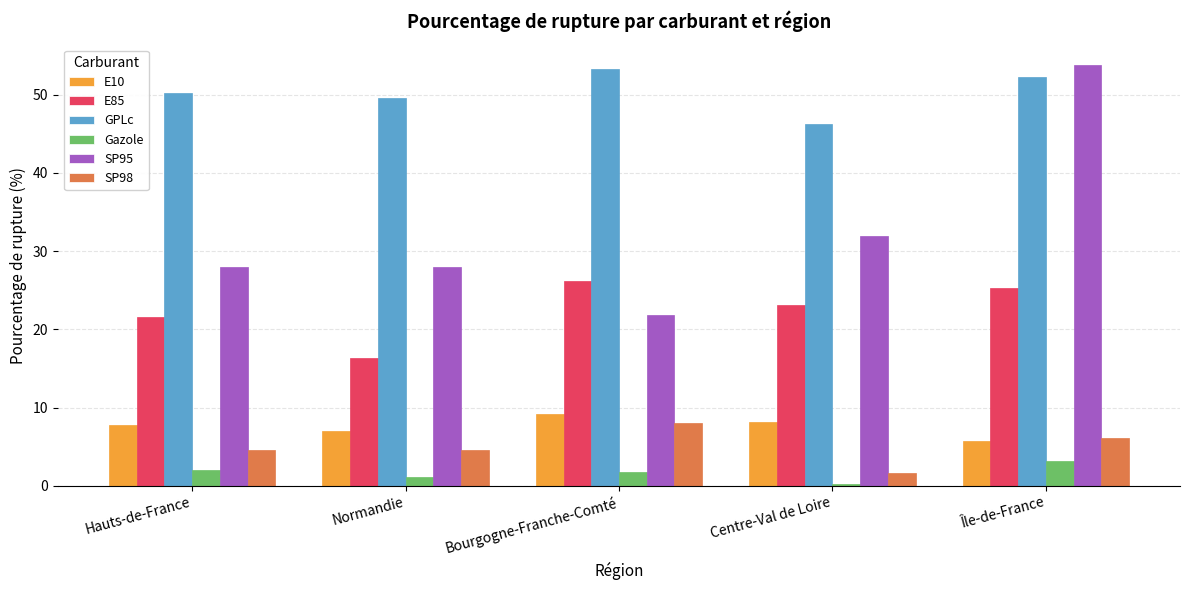

How many categories are shown in the chart?

5